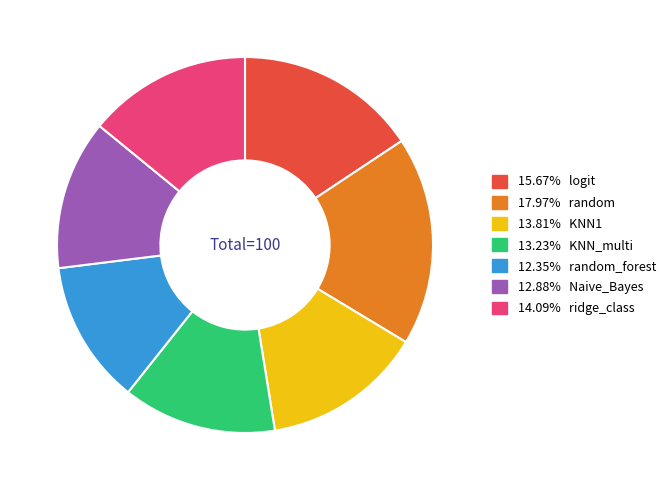

Is there a majority slice in this chart?

No